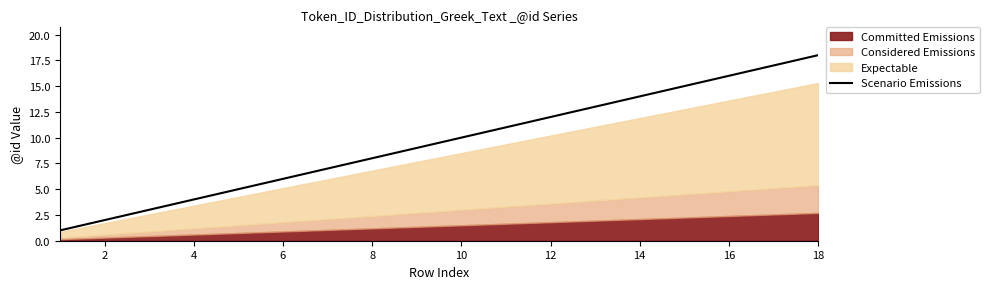

Is it true that Scenario Emissions equals 14 at 14?

True